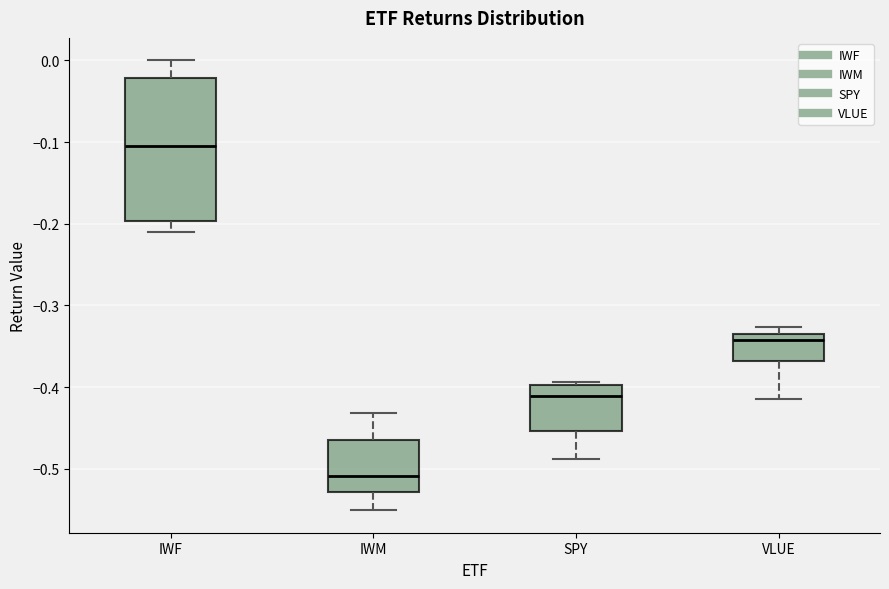

Reading left to right, read every box against the y-axis: the position of its median line, the range the box covers, and the ends of its whiskers. The values are not printed on the chart, so give them approximately, as read against the axis.

IWF: median -0.10, box -0.20 to -0.02, whiskers -0.21 to 0.00
IWM: median -0.51, box -0.53 to -0.46, whiskers -0.55 to -0.43
SPY: median -0.41, box -0.45 to -0.40, whiskers -0.49 to -0.39
VLUE: median -0.34, box -0.37 to -0.33, whiskers -0.41 to -0.33 (just above the box's upper edge)